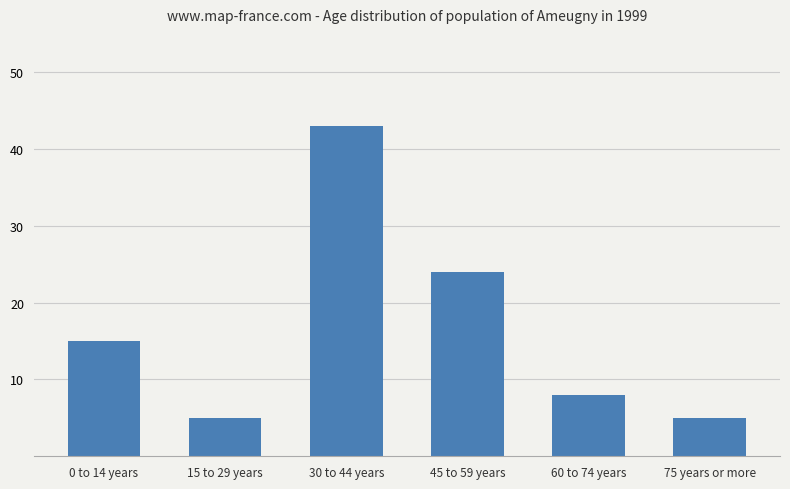

What is the value of the 4th bar from the left?

24